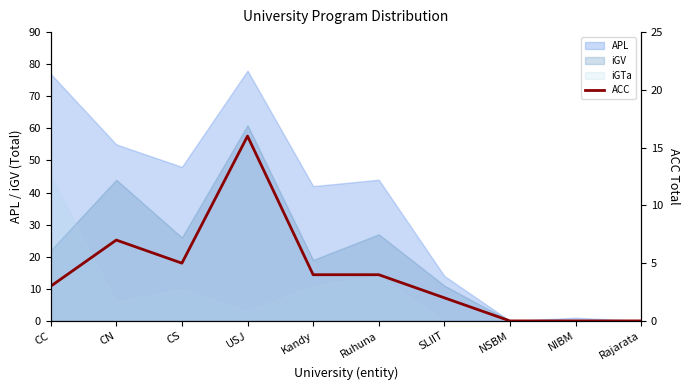

List the labels in order of value, largest first.

USJ, CN, CS, Kandy, Ruhuna, CC, SLIIT, NSBM, NIBM, Rajarata